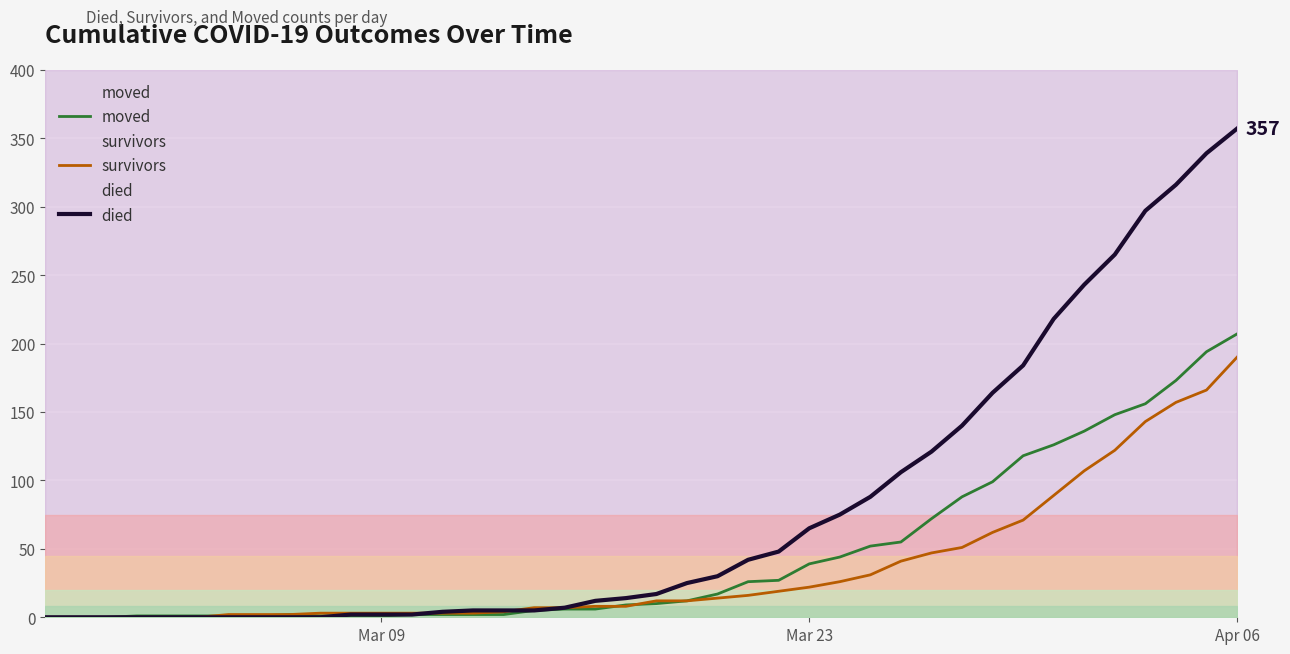

What value does the survivors series have at Mar 23, to the nearest 5?

20